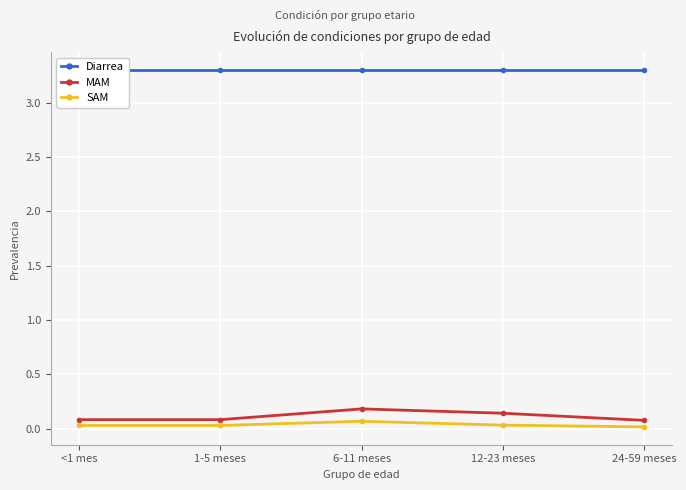

True or false: MAM and Diarrea cross at least once.

False